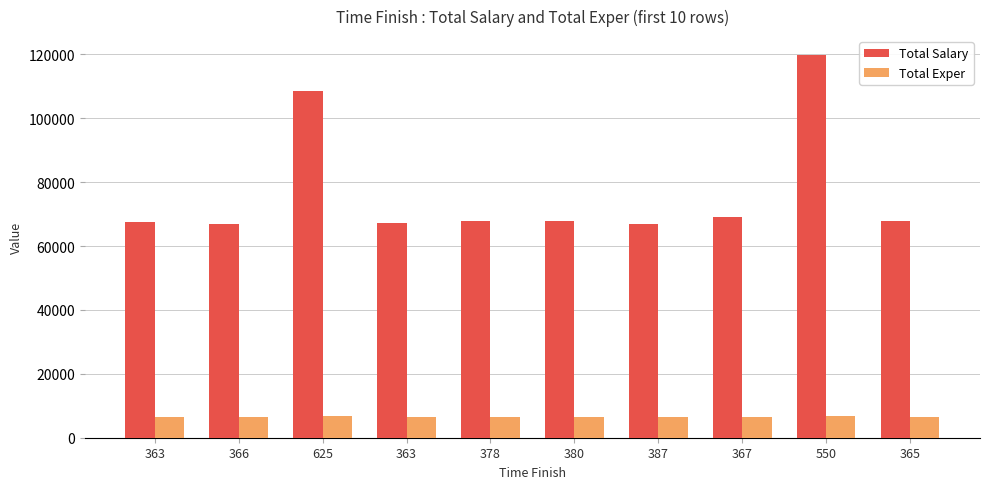

Reading right to left, transcribe all the data shown in this chart.

Total Salary: 67960	119730	69180	67020	67840	67775	67135	108420	67030	67645
Total Exper: 6540	6718	6514	6590	6614	6605	6404	6755	6344	6534